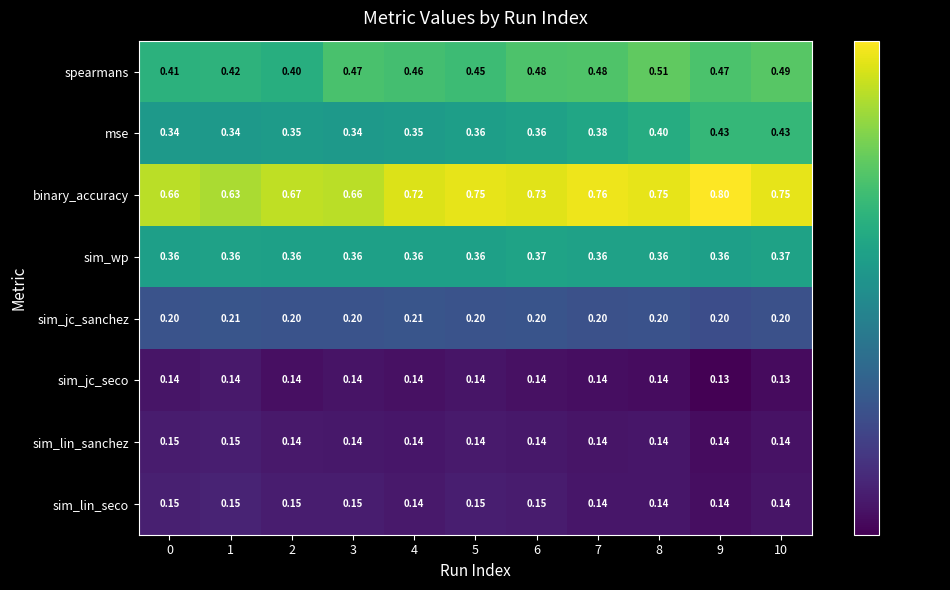

Which series has the largest range (max minus min)?

binary_accuracy